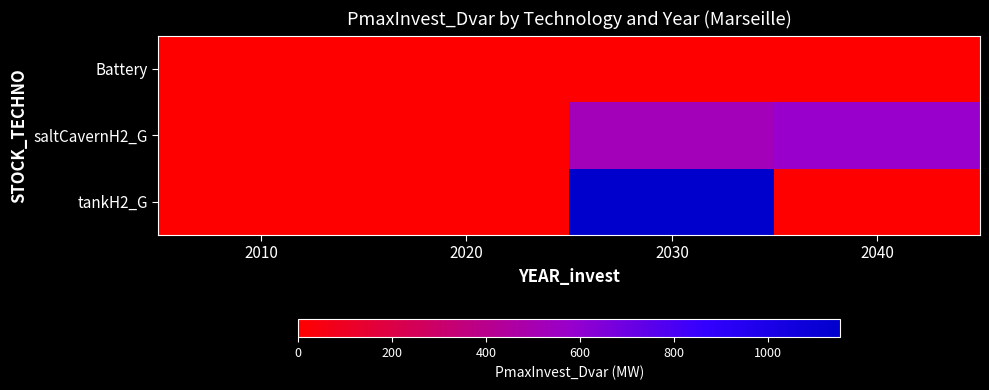

Rank the series at 2010 from highest to lowest value.

Battery, saltCavernH2_G, tankH2_G